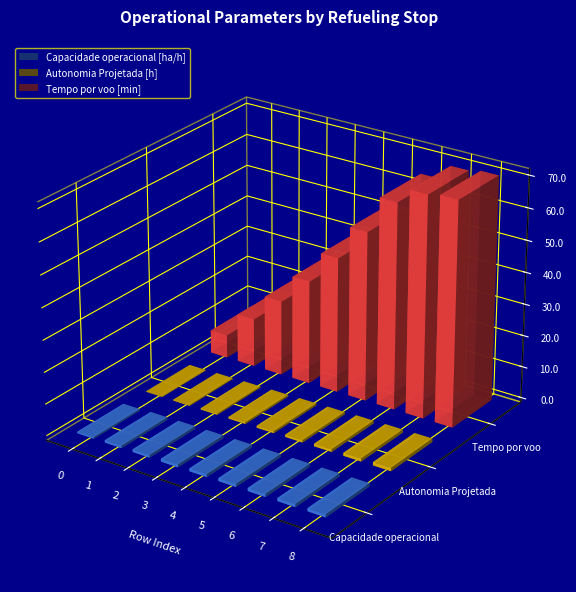

Between 2 and 8, which series saw the biggest shift?

Tempo por voo [min]